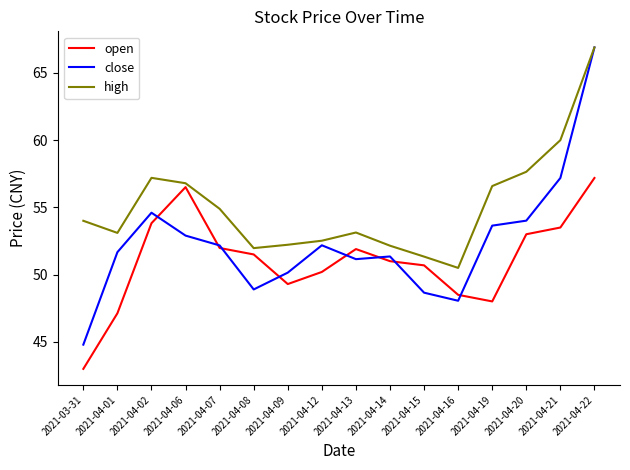

Between 2021-04-02 and 2021-04-08, which series saw the biggest shift?

close